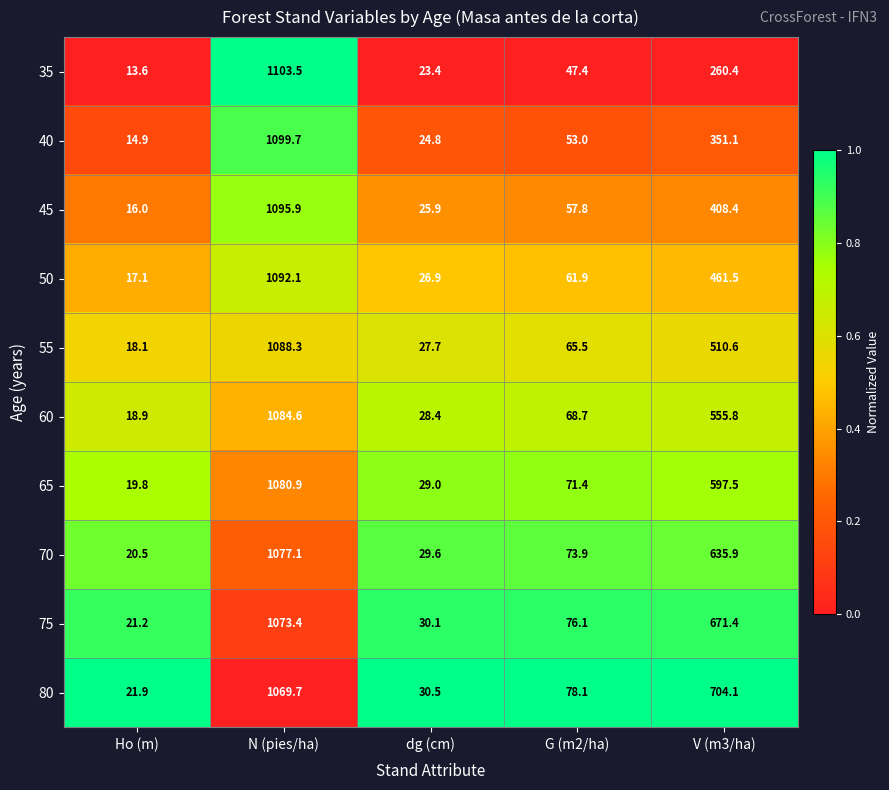

What is the spread (max minus min) of values at dg (cm)?

7.1